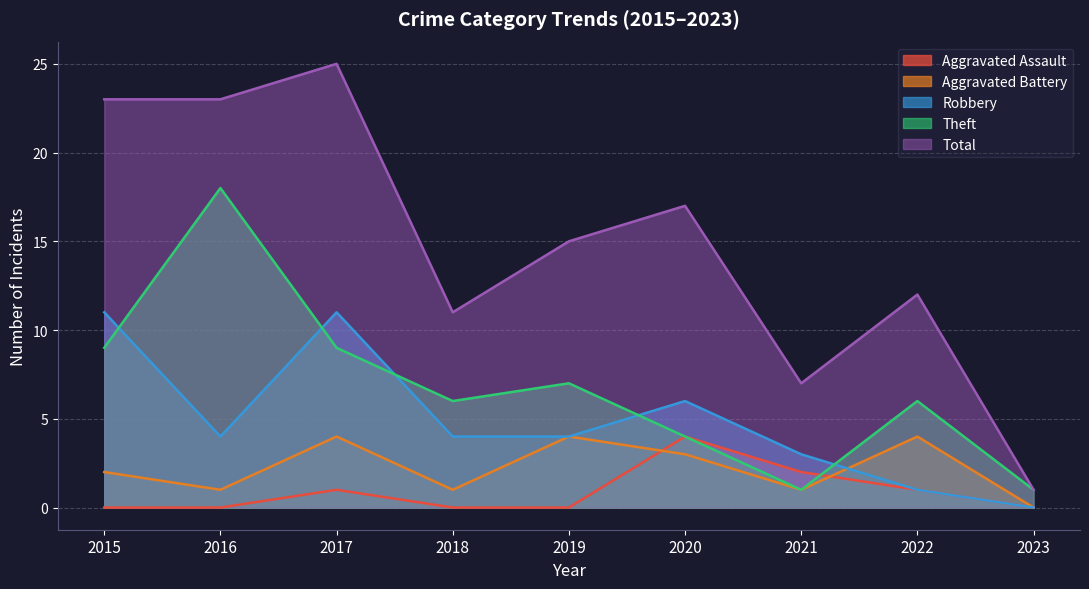

How many lines are shown in the chart?

5